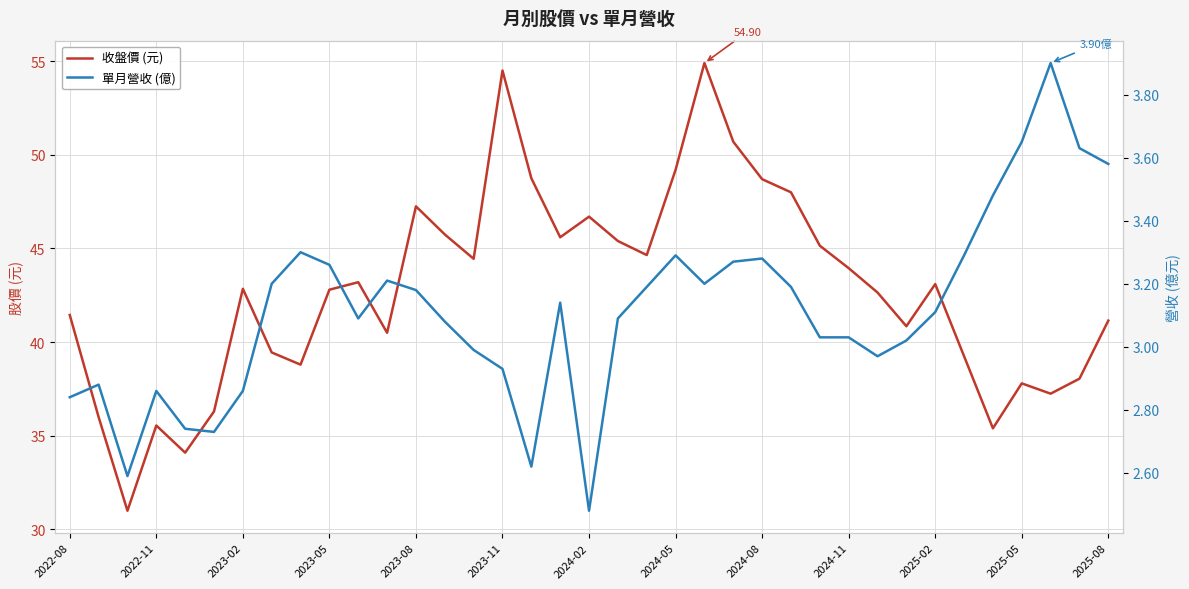

Which category has the lowest value across all series?

2024-02